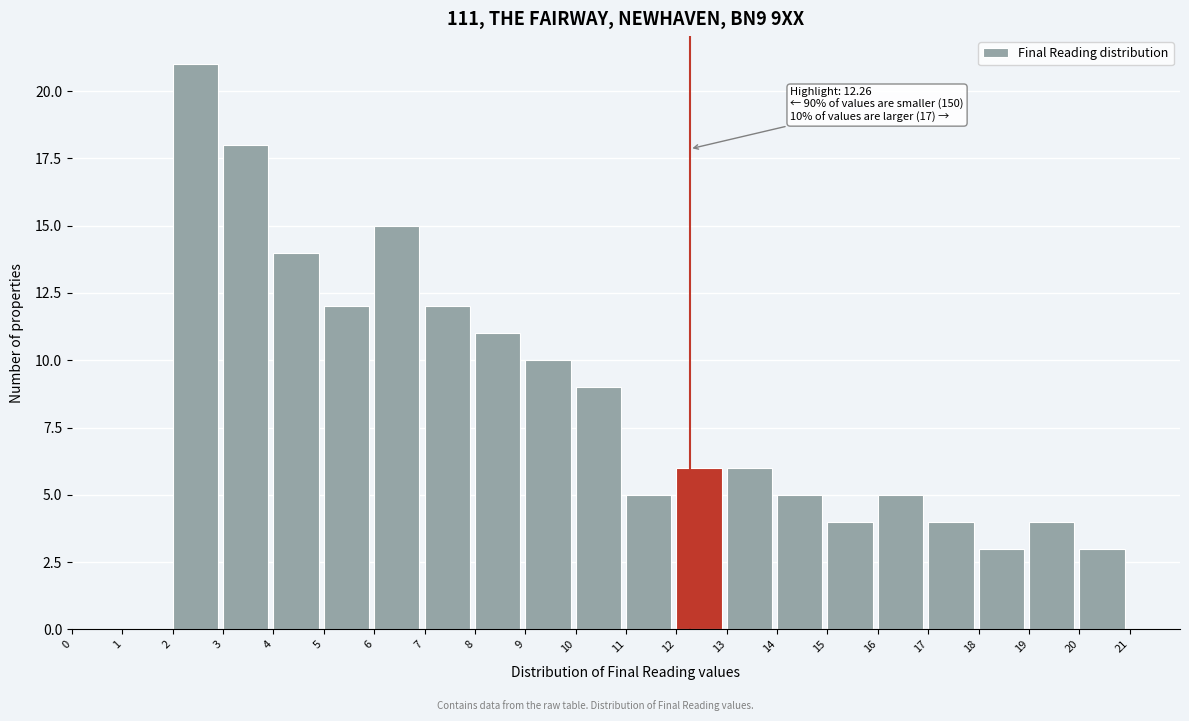

Over which range of the x-axis is the bar tallest?

2 to 3